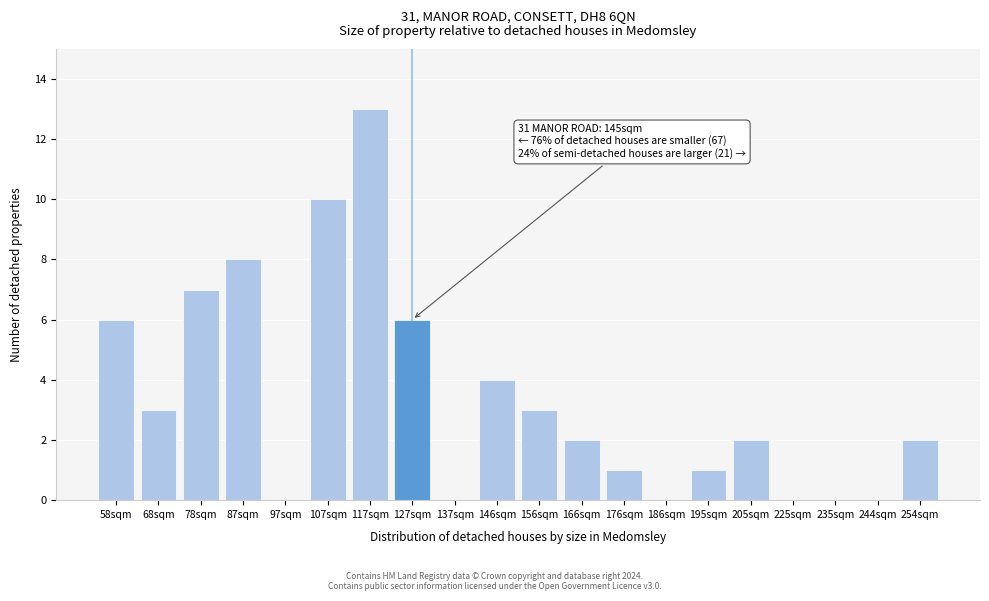

Reading right to left, extract all data points from this chart.

254sqm=2	244sqm=0	235sqm=0	225sqm=0	205sqm=2	195sqm=1	186sqm=0	176sqm=1	166sqm=2	156sqm=3	146sqm=4	137sqm=0	127sqm=6	117sqm=13	107sqm=10	97sqm=0	87sqm=8	78sqm=7	68sqm=3	58sqm=6